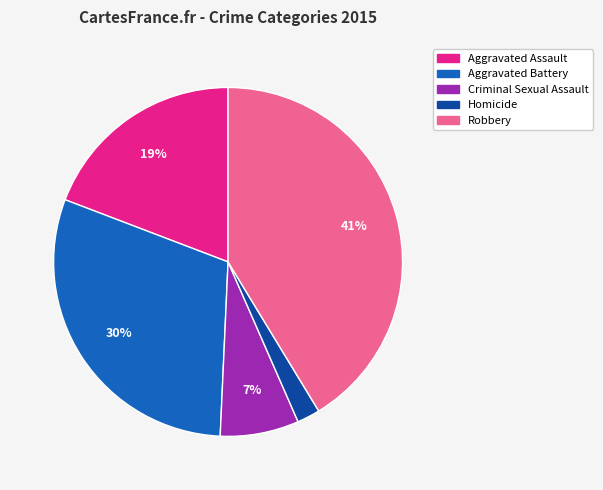

Is the sum of Criminal Sexual Assault and Aggravated Assault greater than half?

No